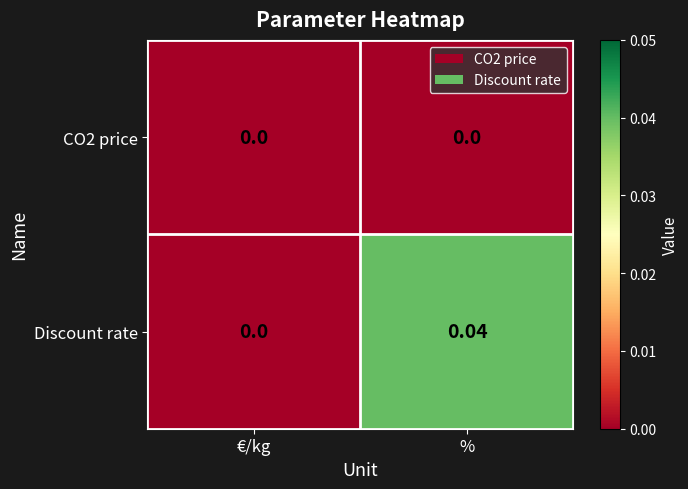

At which category is the sum across all series the highest?

%